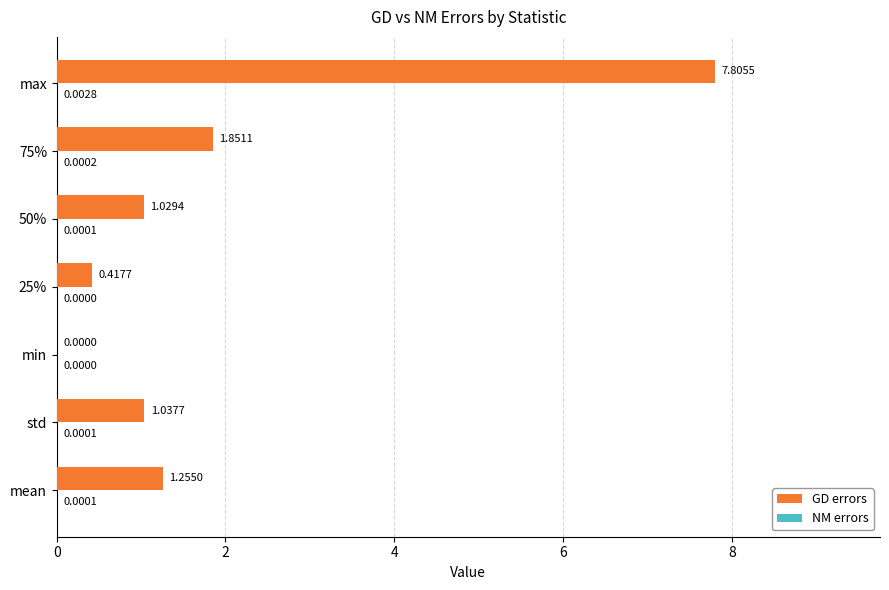

What is the greatest value displayed?

7.8